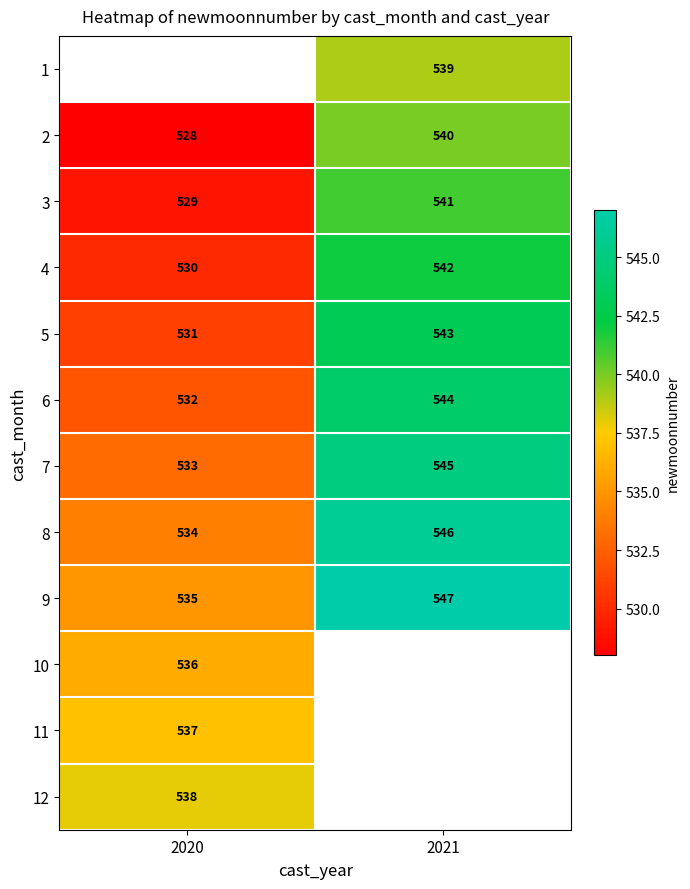

Read the 3 value at 2020, to the nearest 5.

530